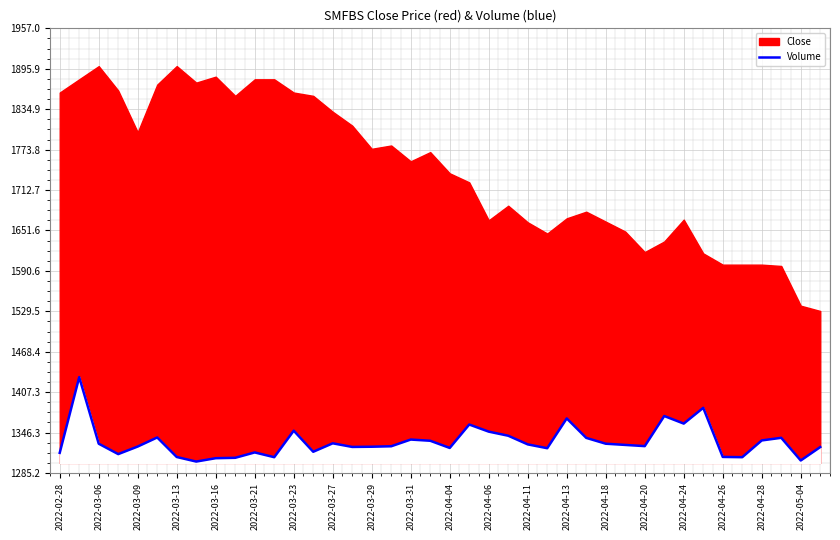

The value at 27 is 352.0. True or false?

False